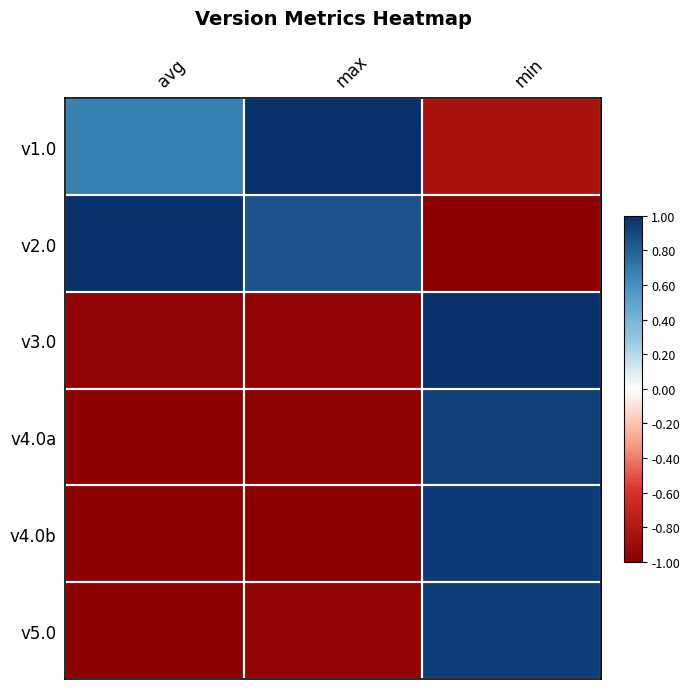

Reading left to right, extract all data points from this chart.

v1.0: avg=0.7	max=1.0	min=-0.8
v2.0: avg=1.0	max=0.9	min=-1.0
v3.0: avg=-1.0	max=-1.0	min=1.0
v4.0a: avg=-1.0	max=-1.0	min=0.9
v4.0b: avg=-1.0	max=-1.0	min=0.9
v5.0: avg=-1.0	max=-1.0	min=0.9